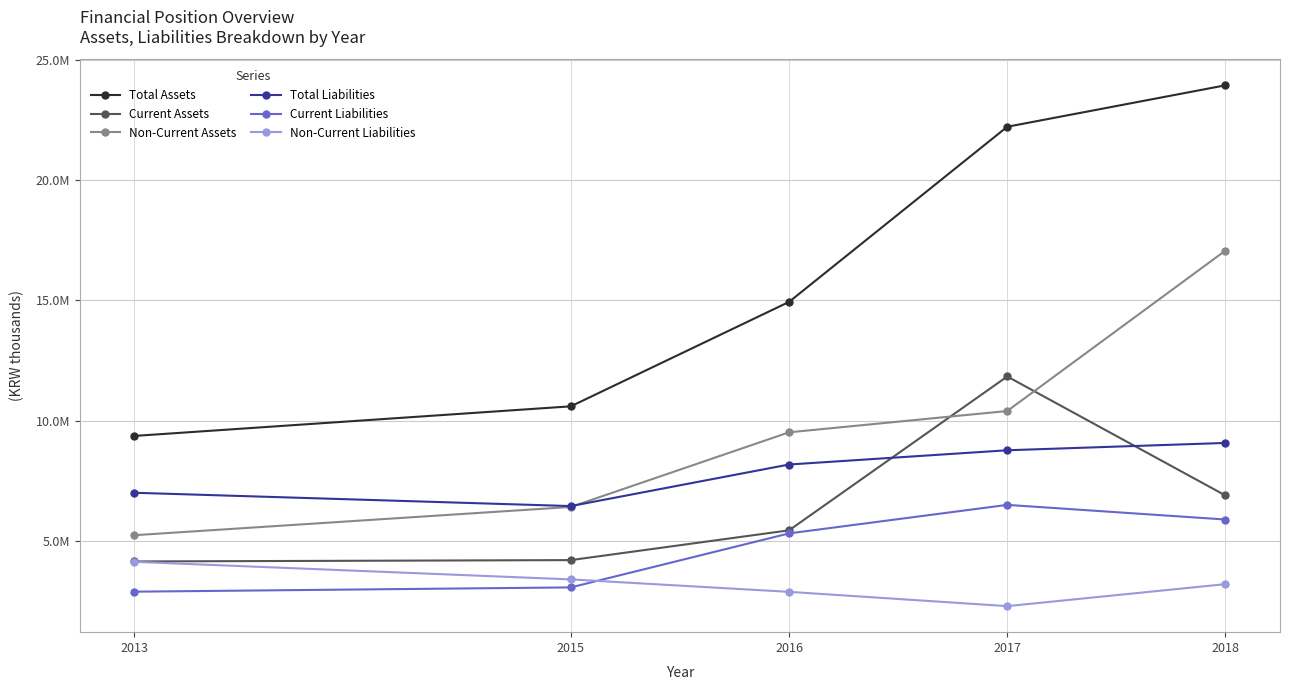

Does the chart have visible grid lines?

Yes